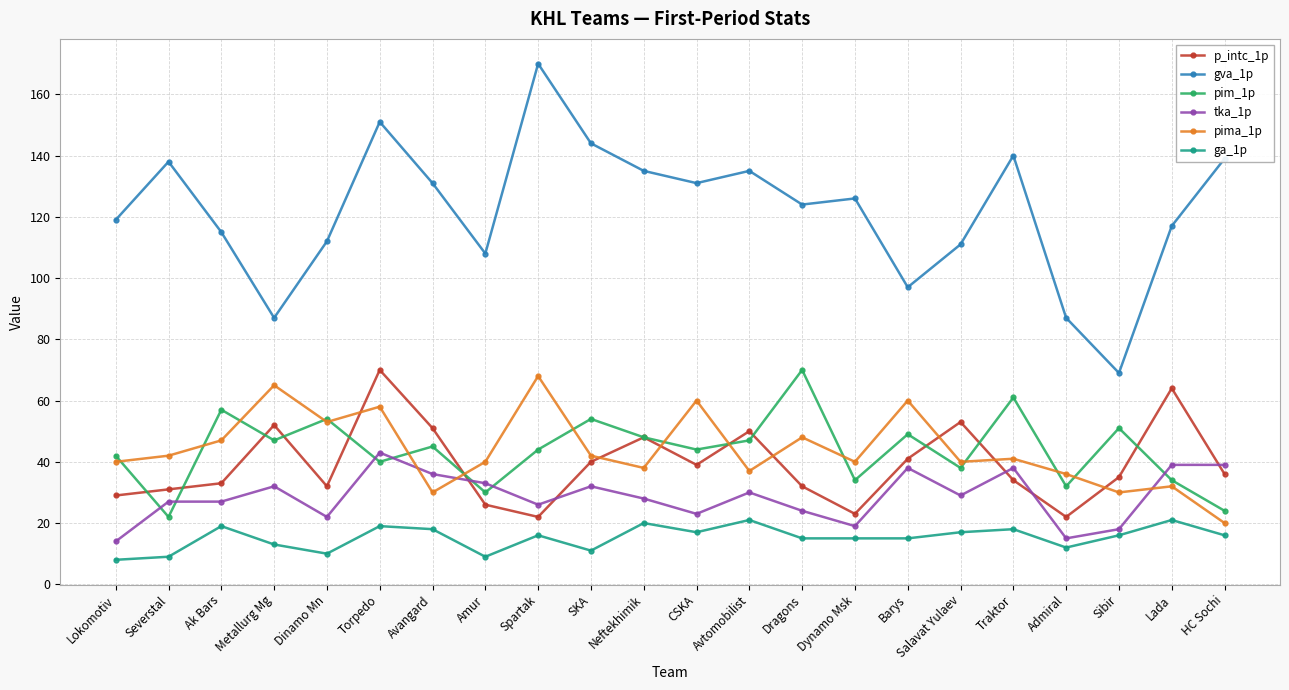

The value of ga_1p at Salavat Yulaev is 17. True or false?

True